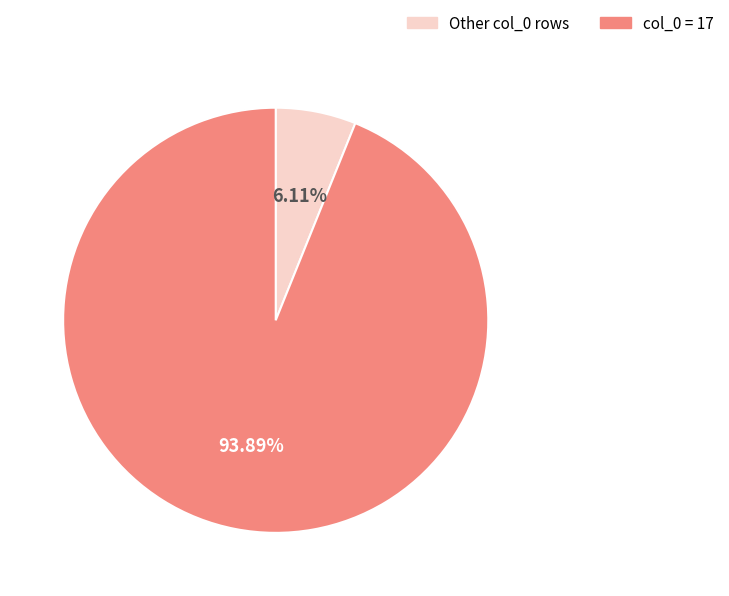

To the nearest percent, what is the average slice percentage?

50%